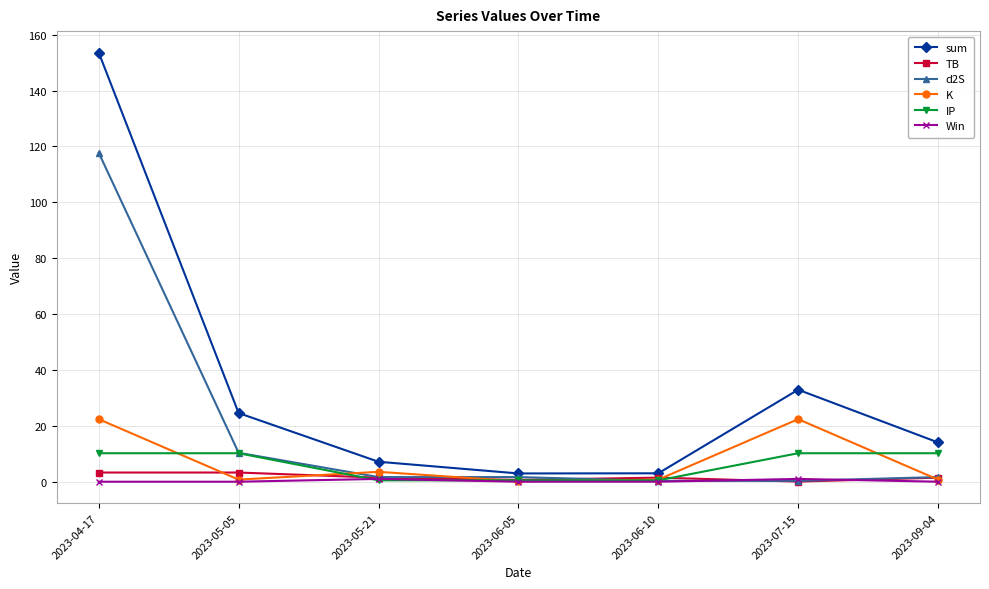

What is the sum of all sum values?

238.3